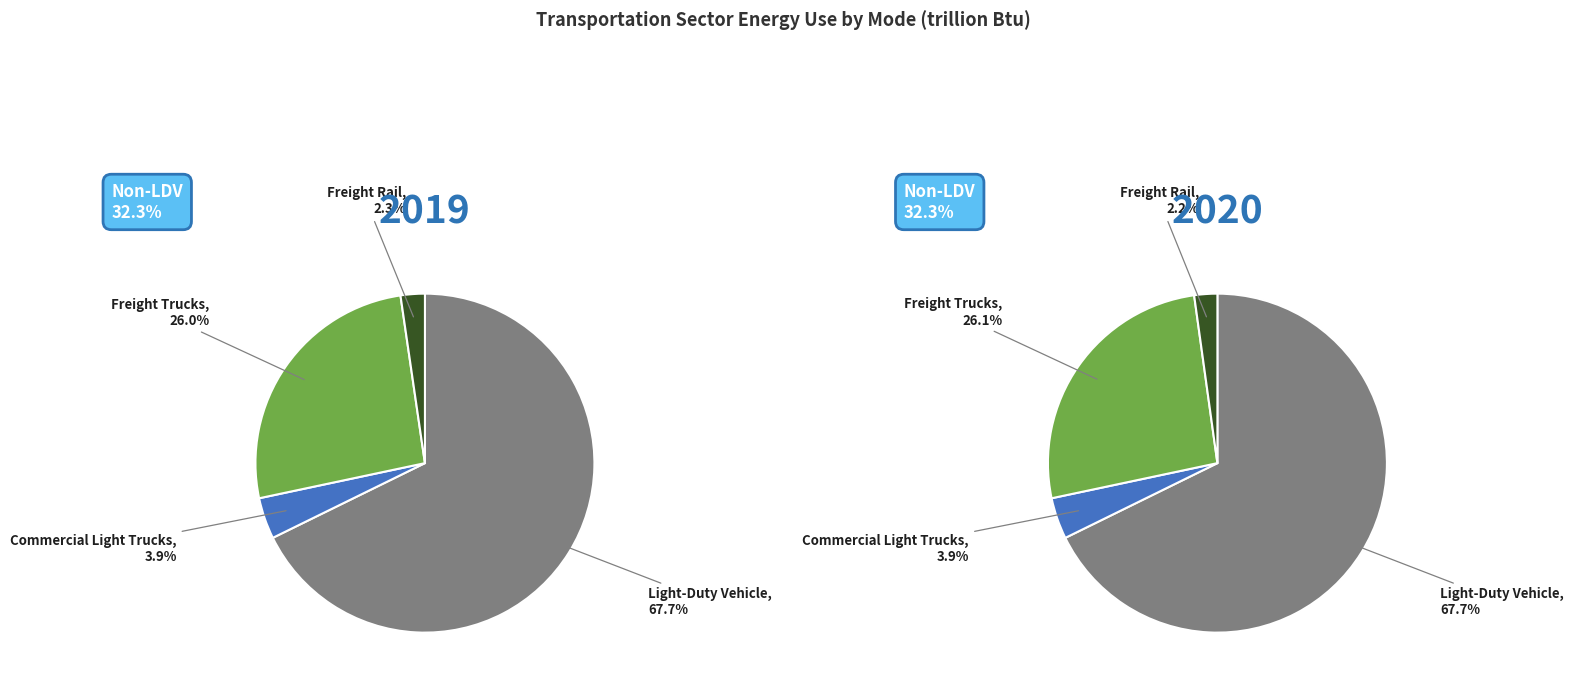

How many slices are in this pie chart?

4